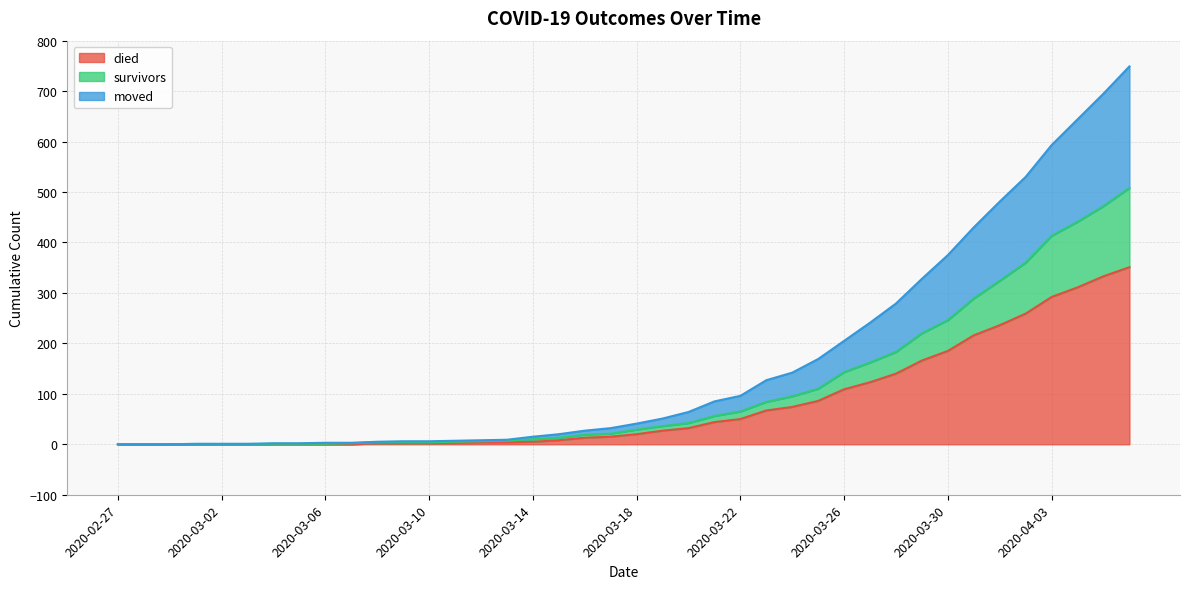

Does the chart have visible grid lines?

Yes